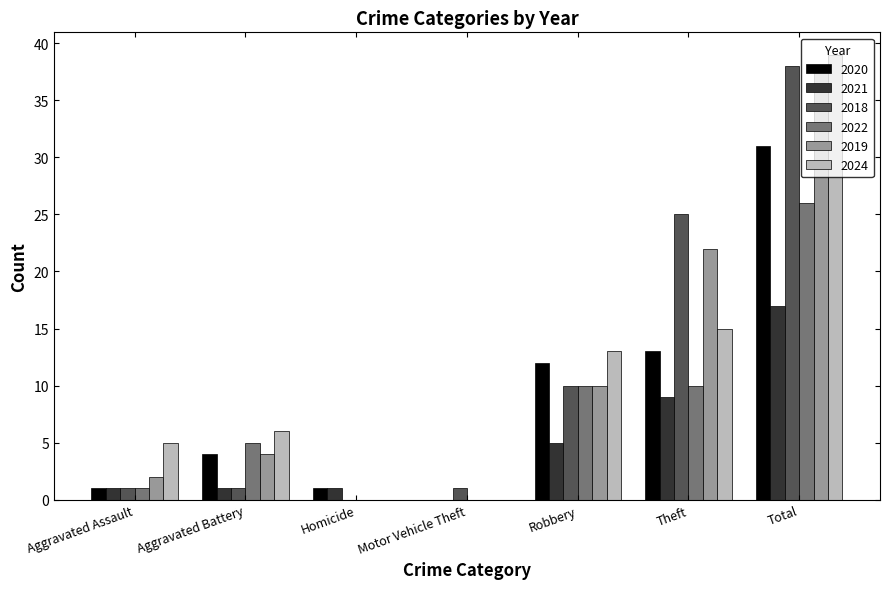

Are the bars grouped side by side (vs. stacked)?

Yes